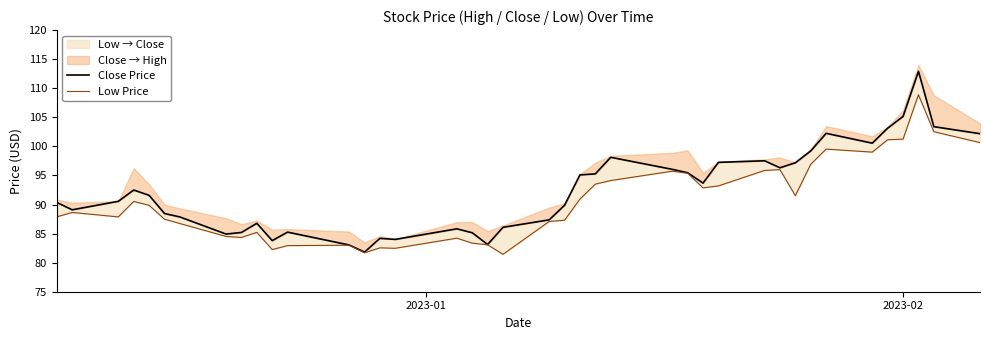

What is the value of the Low Price point at the 35th from the left?

99.0